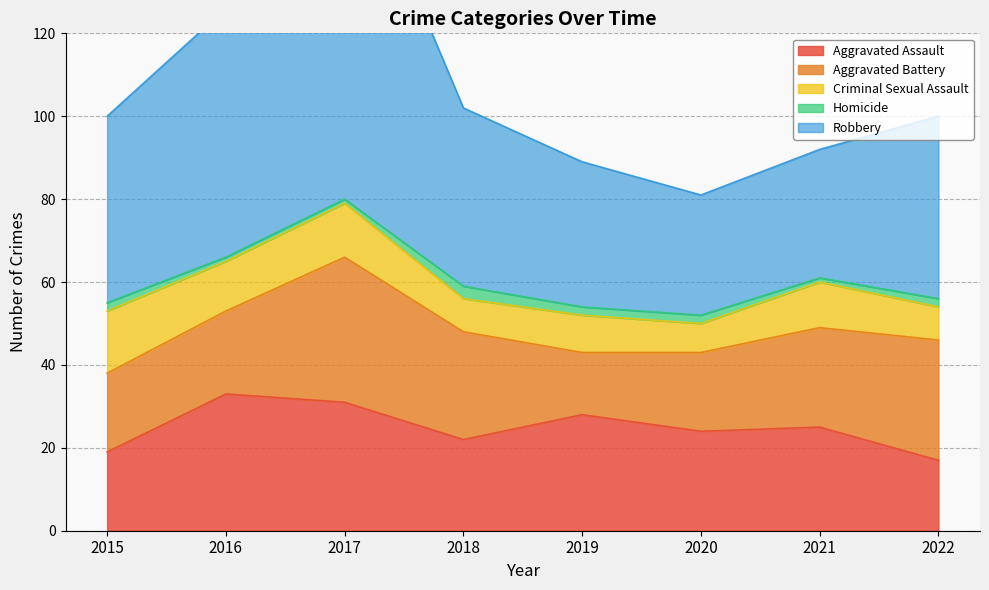

The value of Aggravated Assault at 2022 is 17. True or false?

True